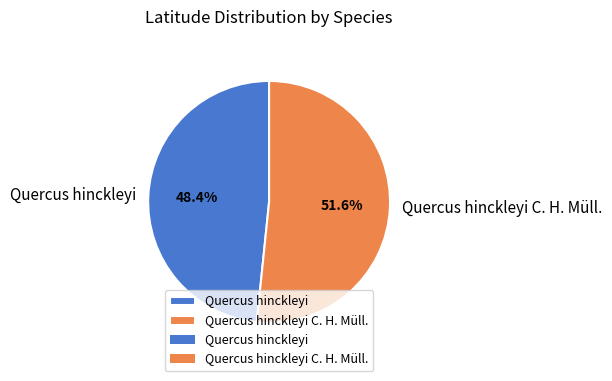

How many slices are in this pie chart?

2